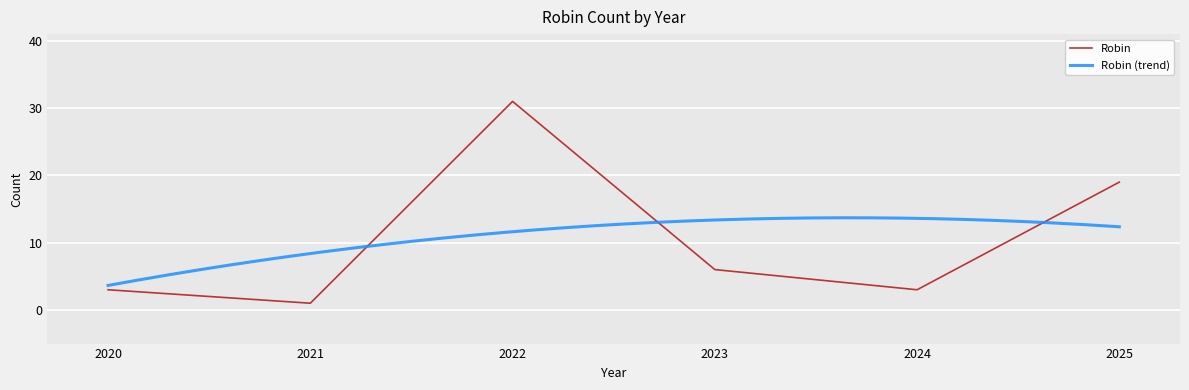

How many interior local valleys (lower than both neighbors) does the data have?

2